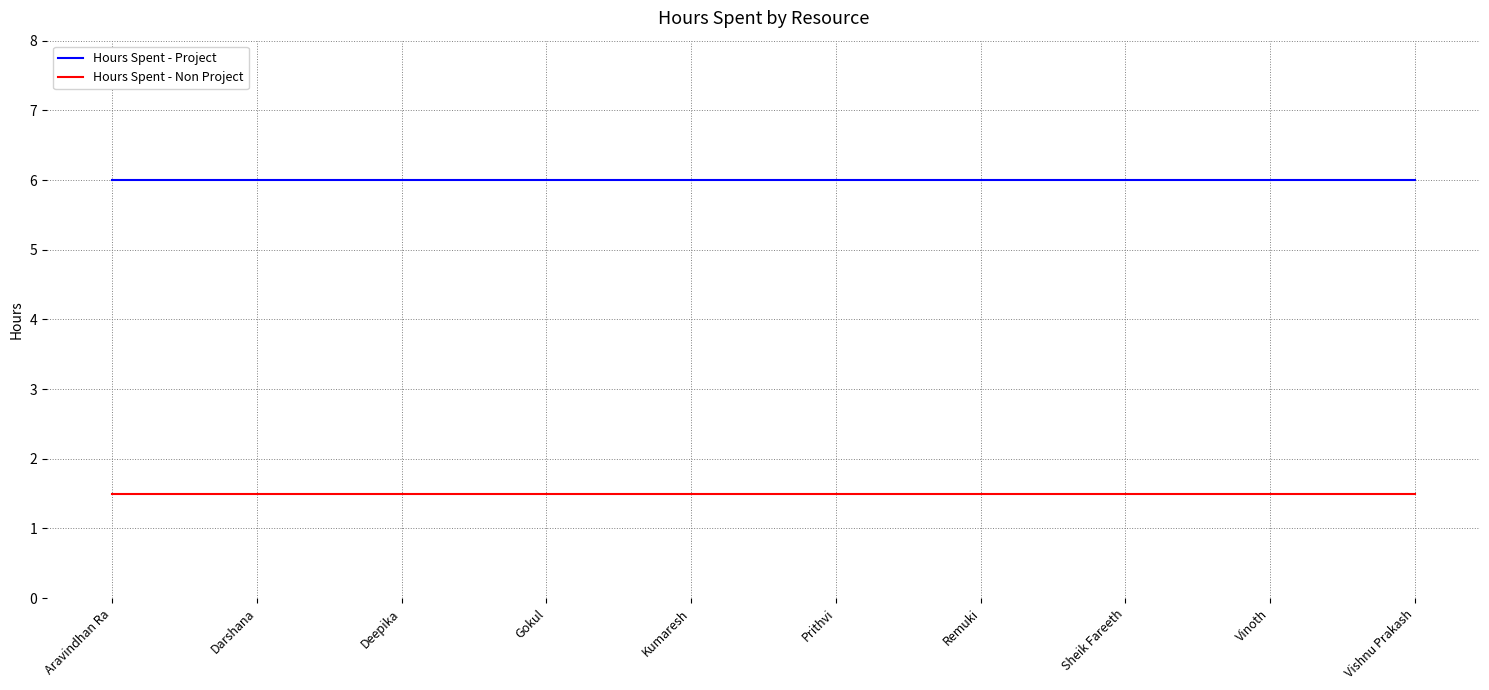

At how many categories does at least one series exceed 4?

10